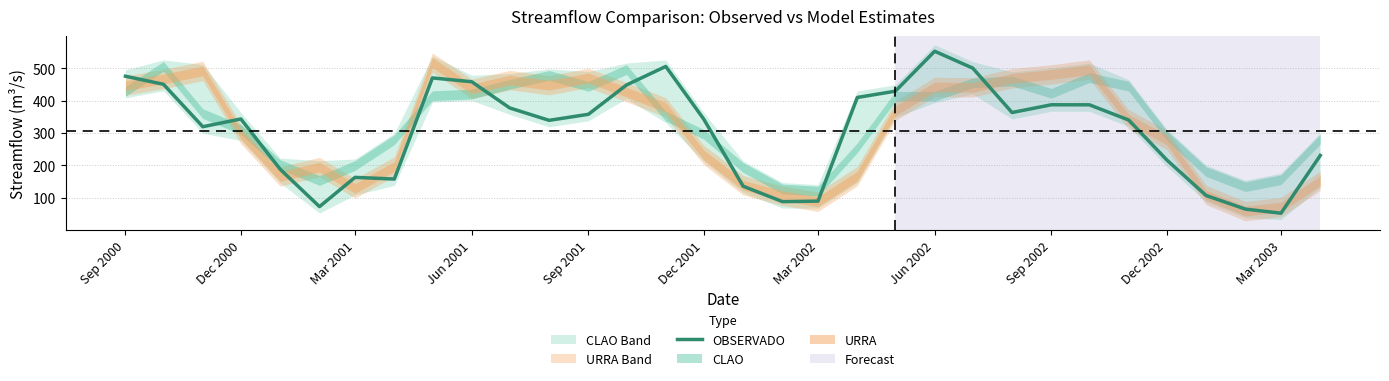

How many lines are shown in the chart?

1